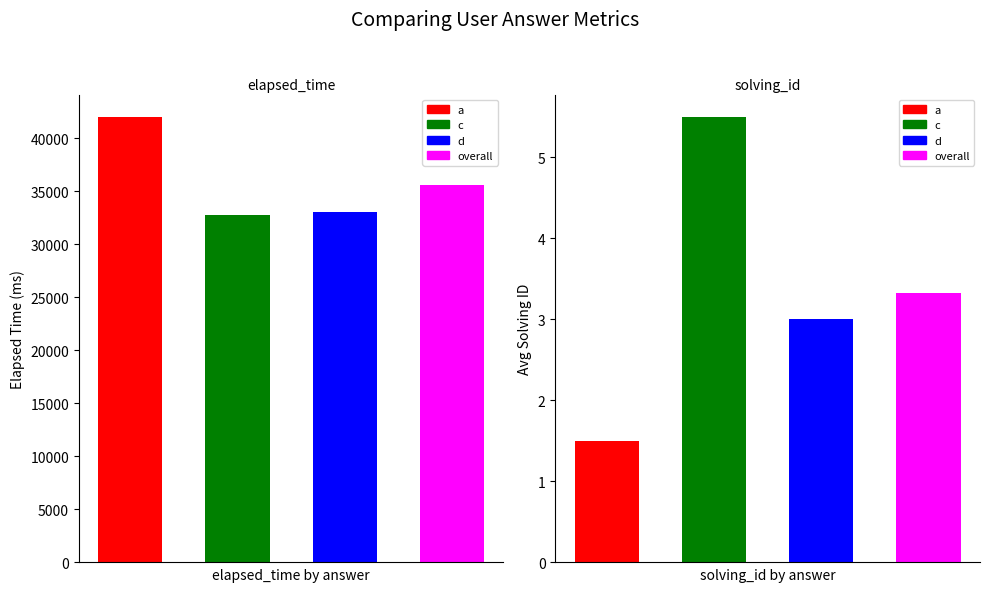

Are the bars grouped side by side (vs. stacked)?

Yes